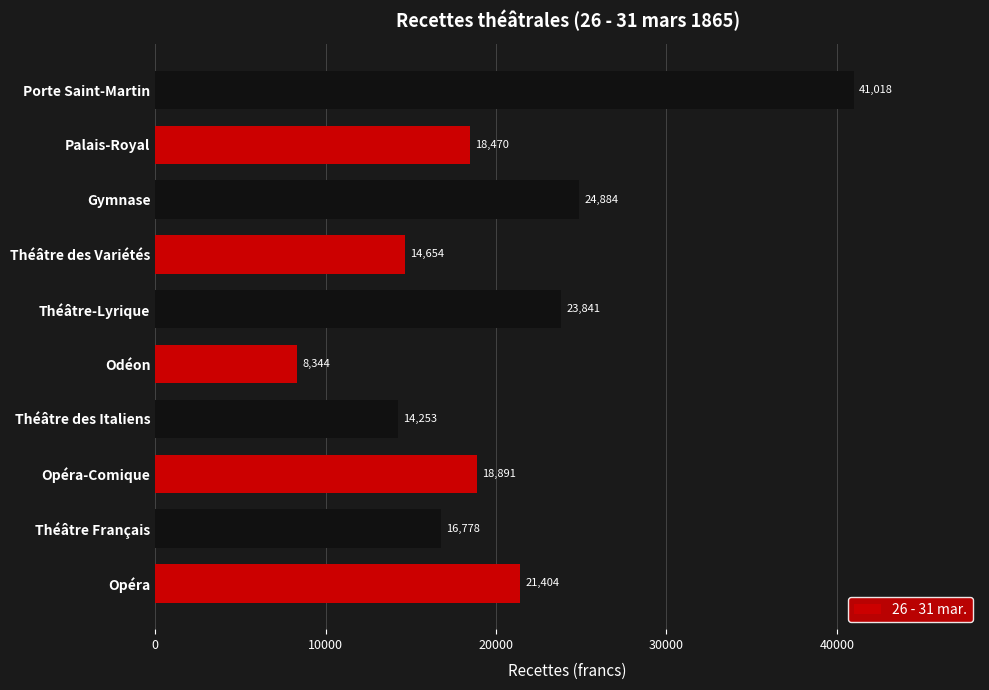

Approximately how many times larger is the value at Théâtre Français compared to Odéon?

2.0